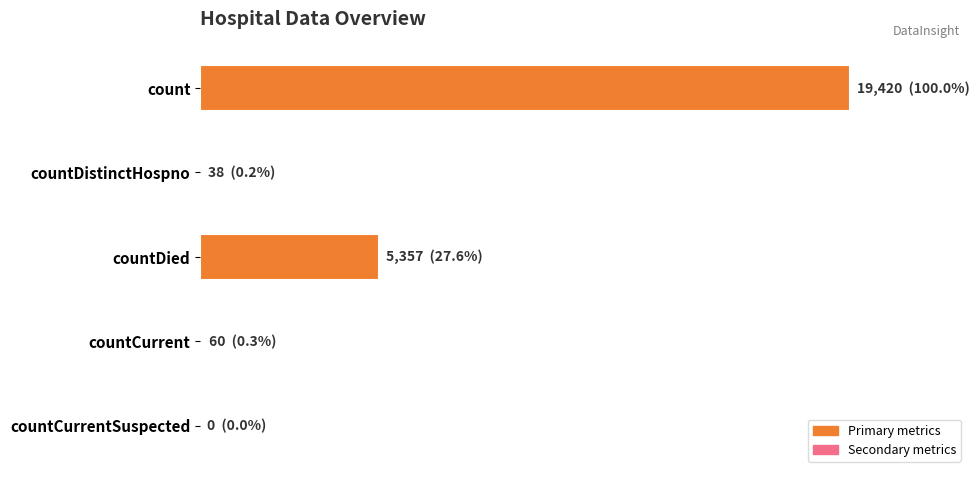

What is the difference between the second highest and minimum values?

5357